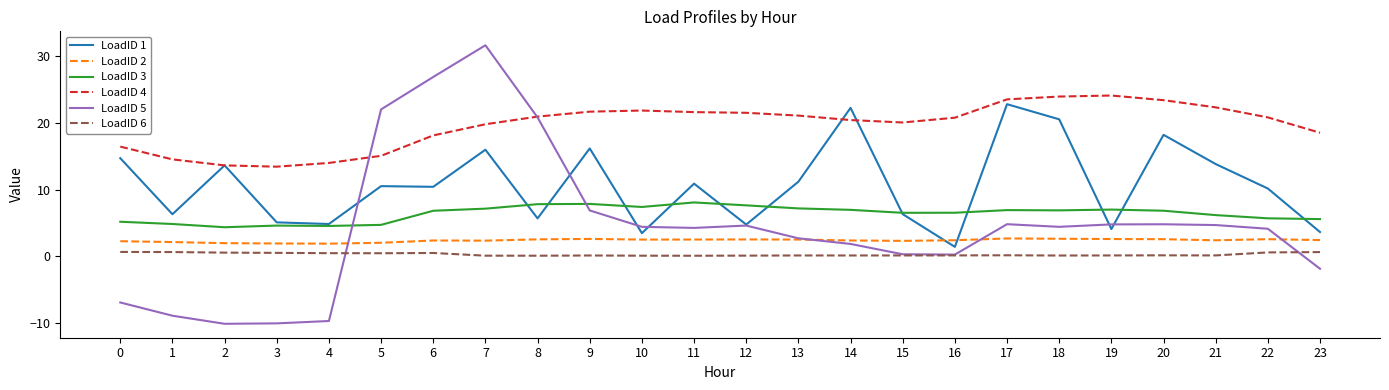

At which category is the sum across all series the highest?

7